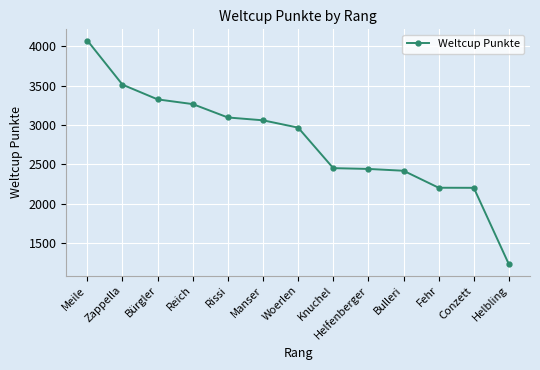

What is the value of the 5th point from the left?

3097